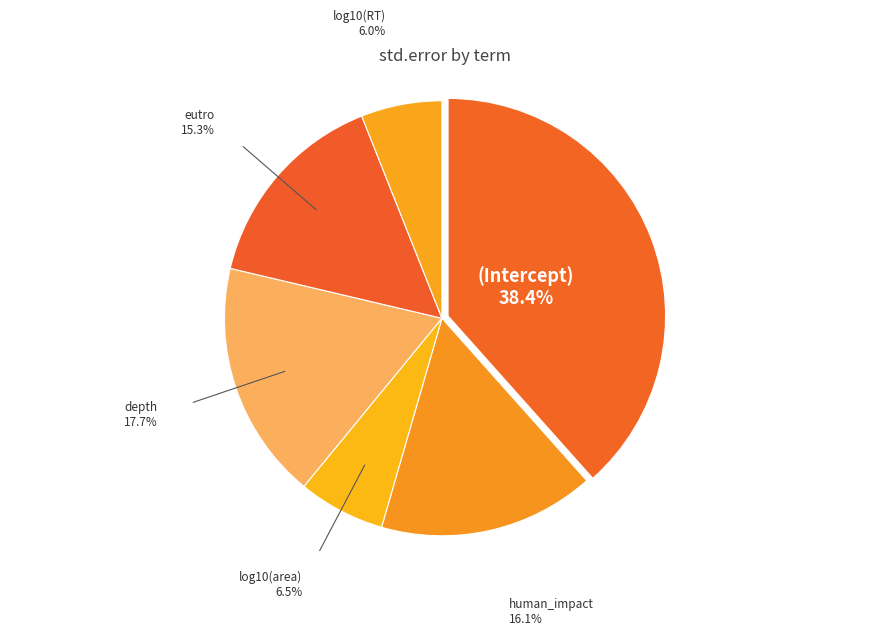

Do depth and human_impact together represent more than half of the pie?

No